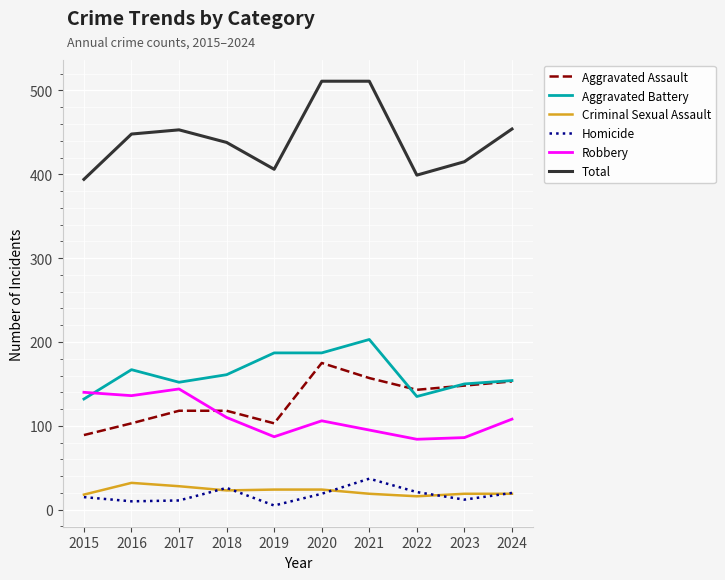

What is the sum of the Total values at 2015 and 2024?

848